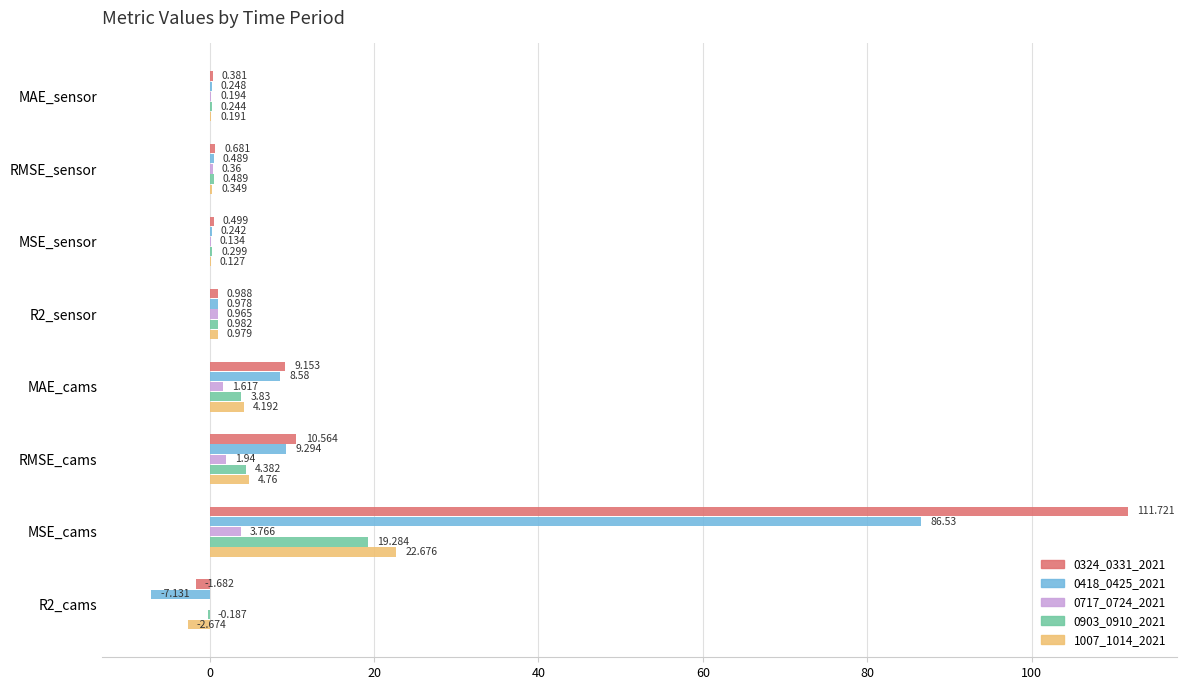

Is the value of 0324_0331_2021 at MAE_sensor greater than the value of 0903_0910_2021 at R2_sensor?

No